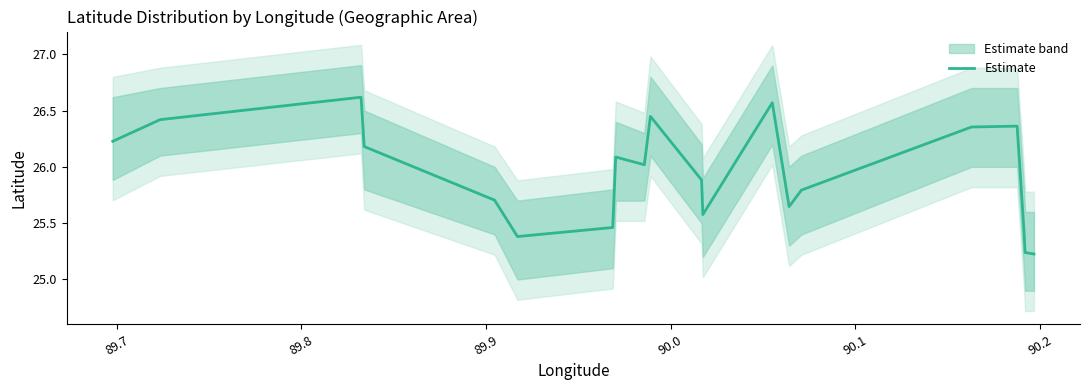

What is the greatest value displayed?

26.6